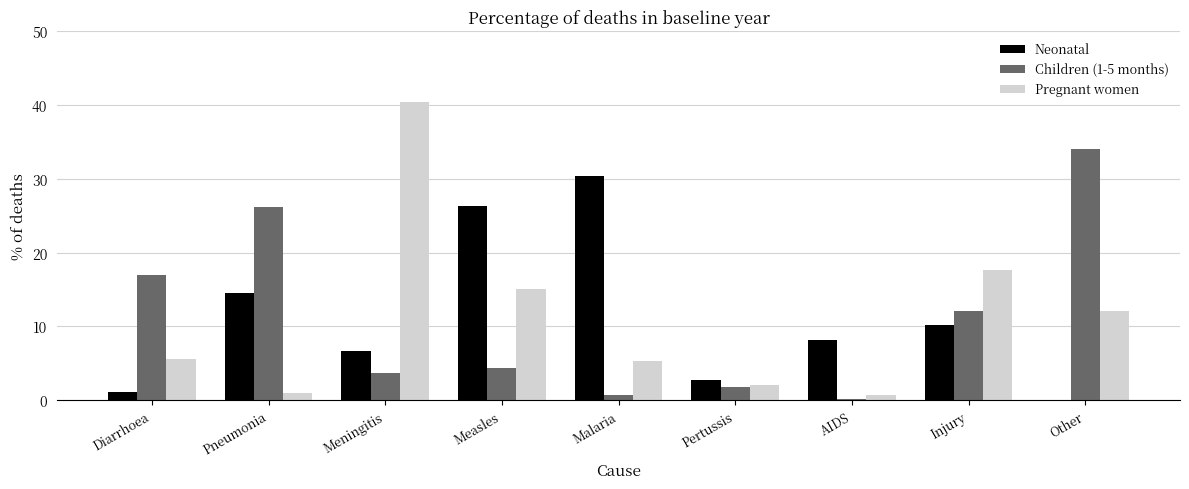

Reading right to left, what are all the values shown in this chart?

Neonatal: 0.0	10.2	8.1	2.7	30.4	26.3	6.7	14.5	1.1
Children (1-5 months): 34.0	12.1	0.2	1.8	0.7	4.3	3.7	26.1	17.0
Pregnant women: 12.1	17.6	0.7	2.1	5.3	15.1	40.4	1.0	5.6